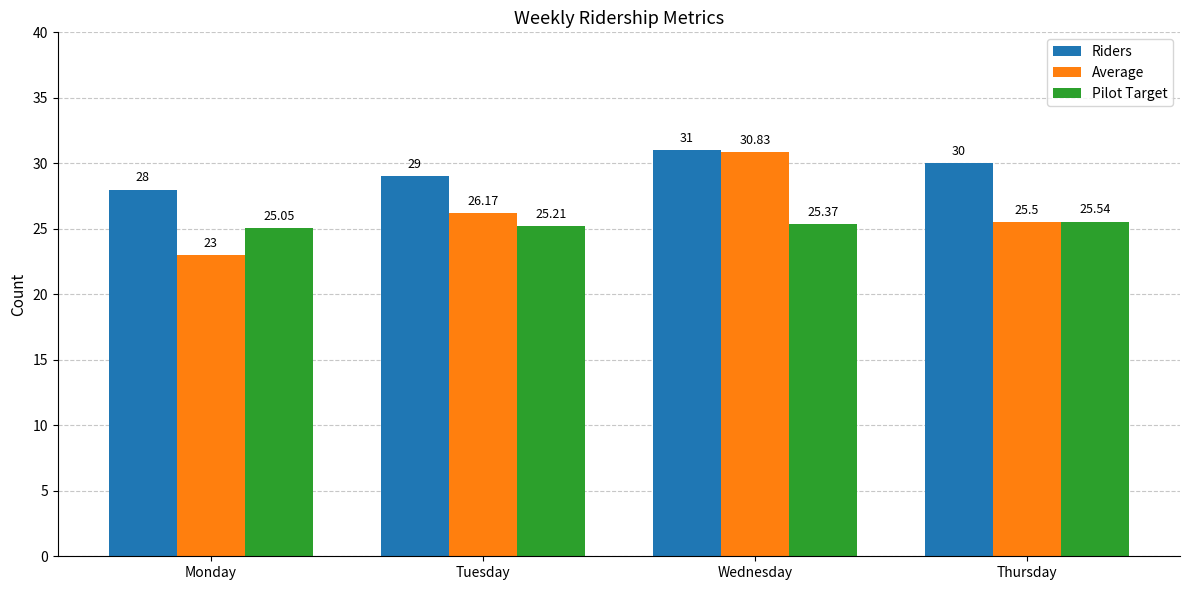

What is the difference between the maximum and minimum values in the Riders series?

3.0